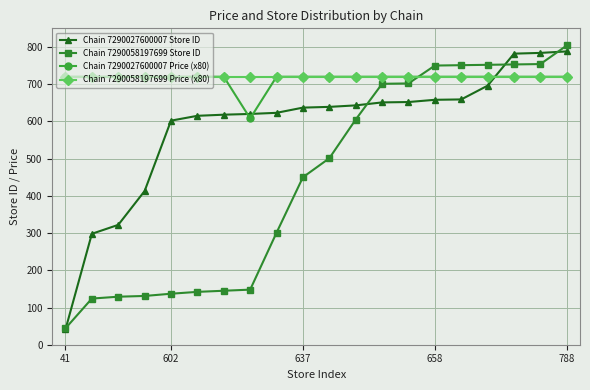

What is the lowest value of the Chain 7290058197699 Store ID series?

44